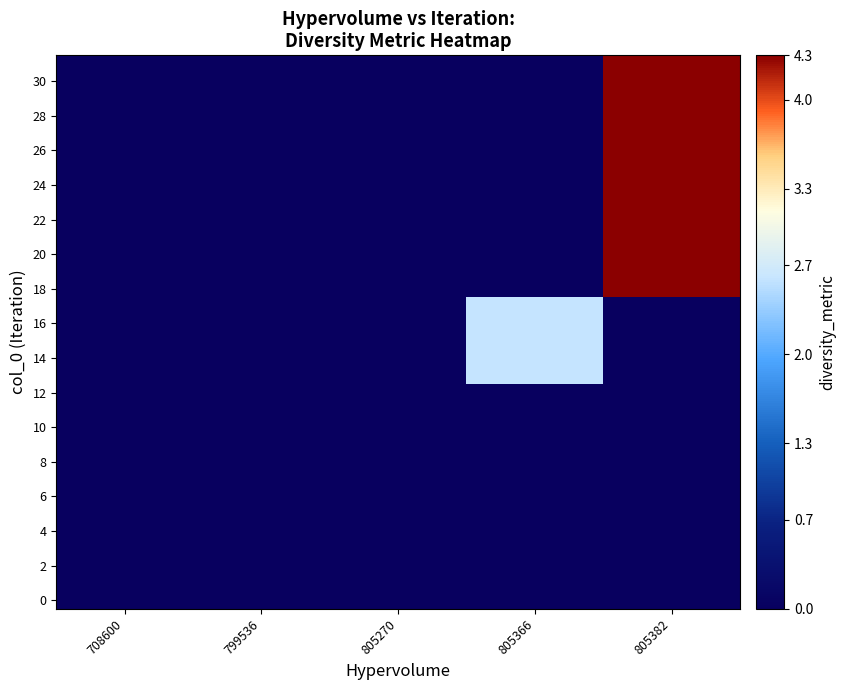

How many distinct data groups are displayed?

32